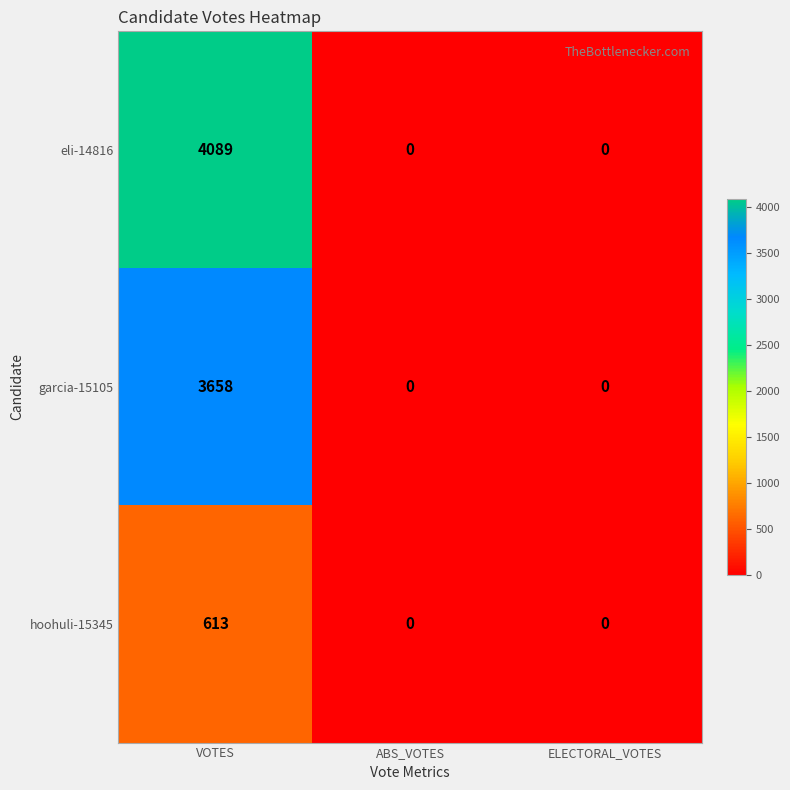

Rank the series by their maximum value, from highest to lowest.

eli-14816, garcia-15105, hoohuli-15345